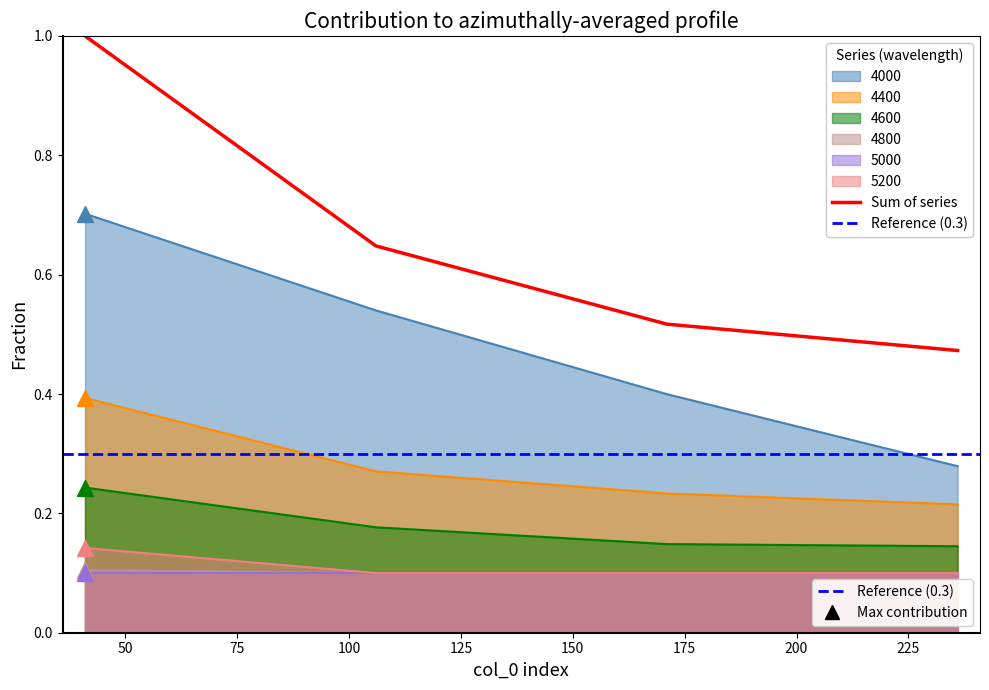

True or false: 4600 and 5200 intersect in this chart.

False